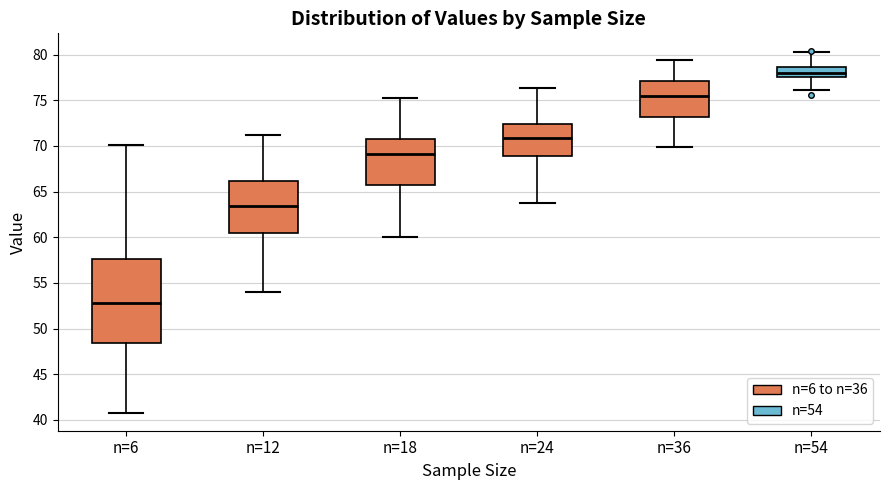

Comparing the boxes themselves (not the whiskers), which one is the tallest?

n=6